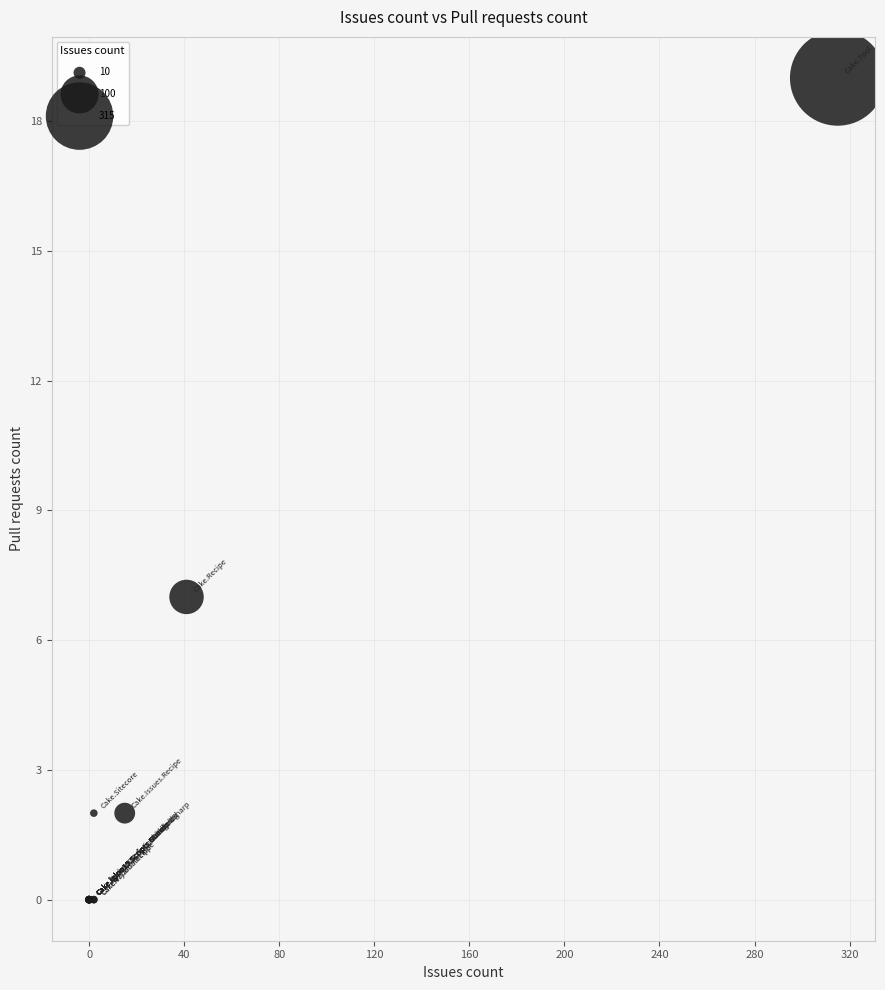

What Y value in the scatter plot is closest to 9?

7